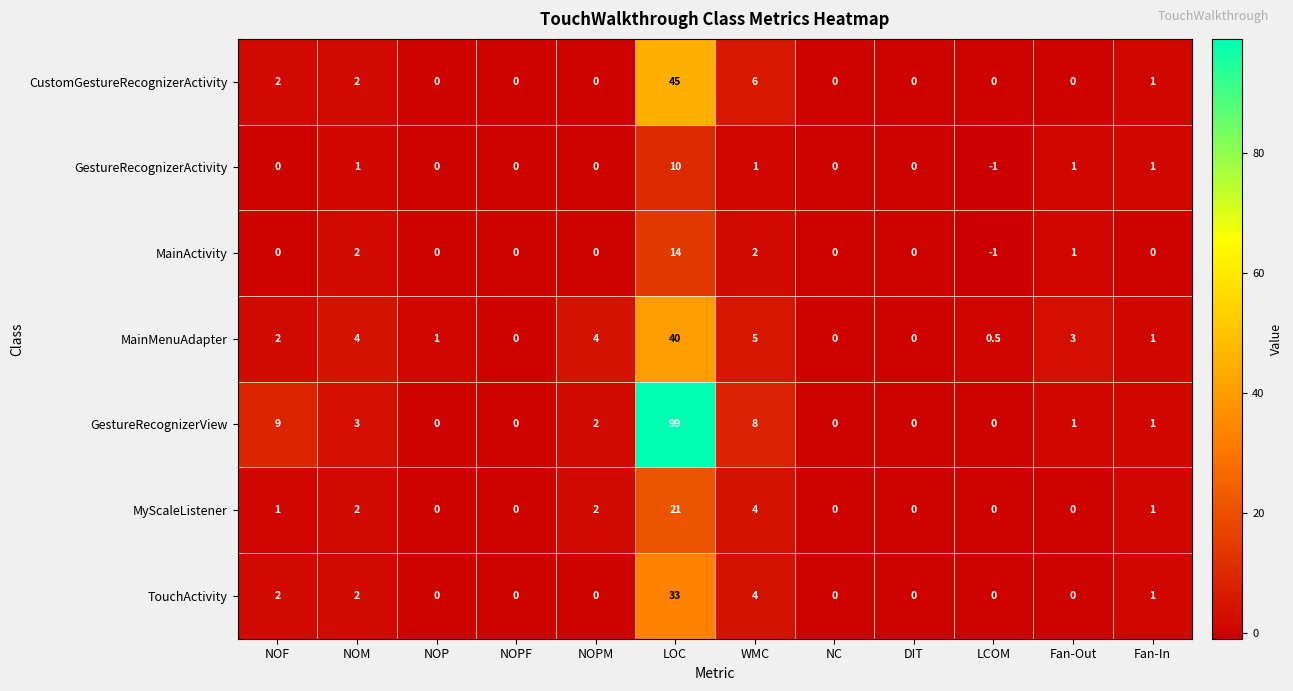

What is the difference between the highest and lowest values at Fan-In?

1.0